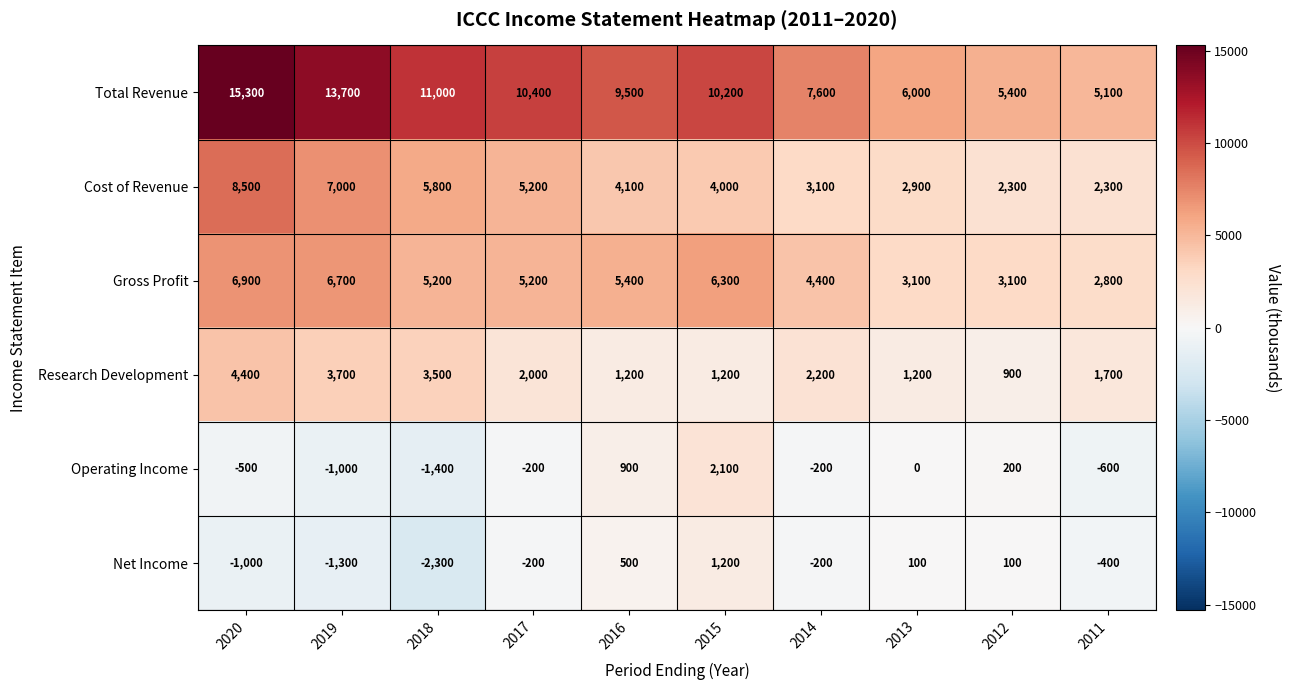

What is the total value across all series at 2017?

22400